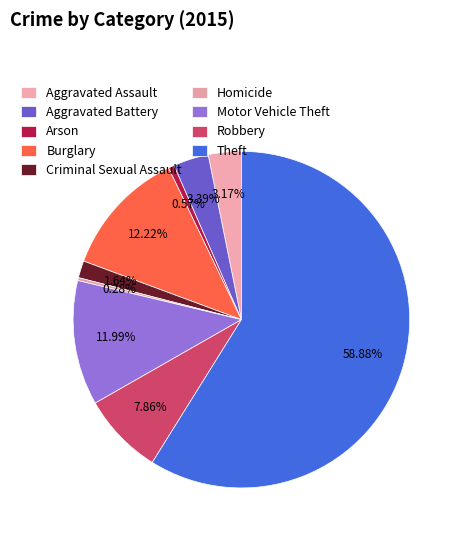

To the nearest percent, what percentage of the pie is Robbery?

8%